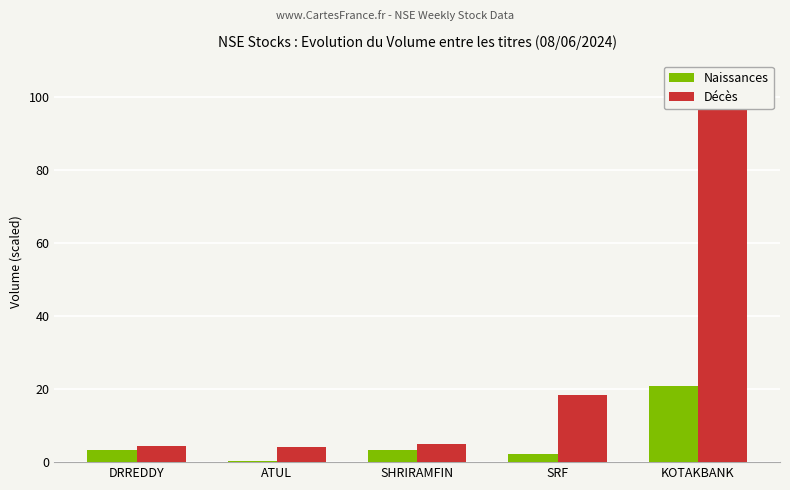

List the series in order of their overall mean, highest first.

Décès, Naissances